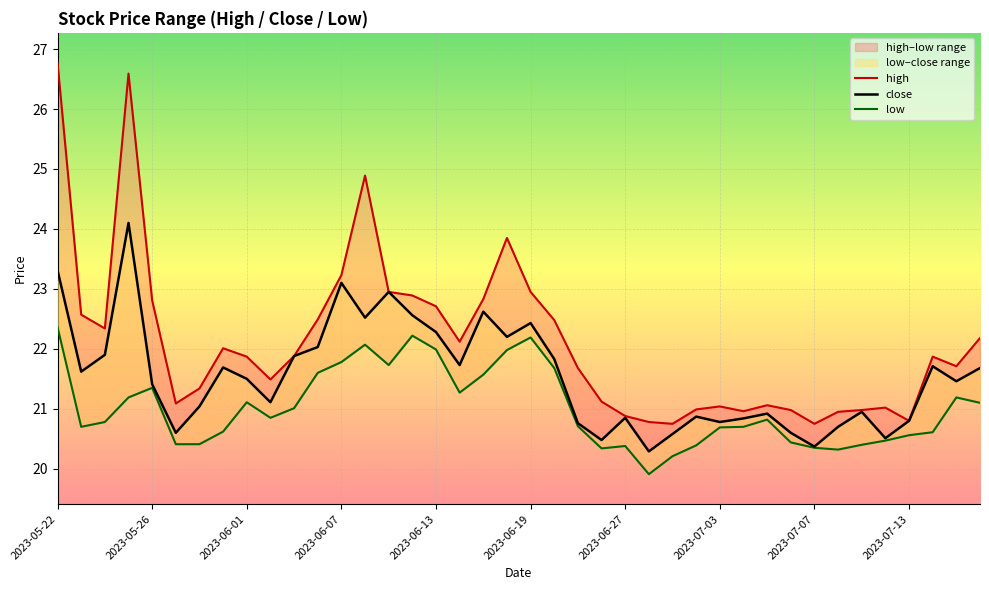

What are all the series names shown in the legend?

high, close, low